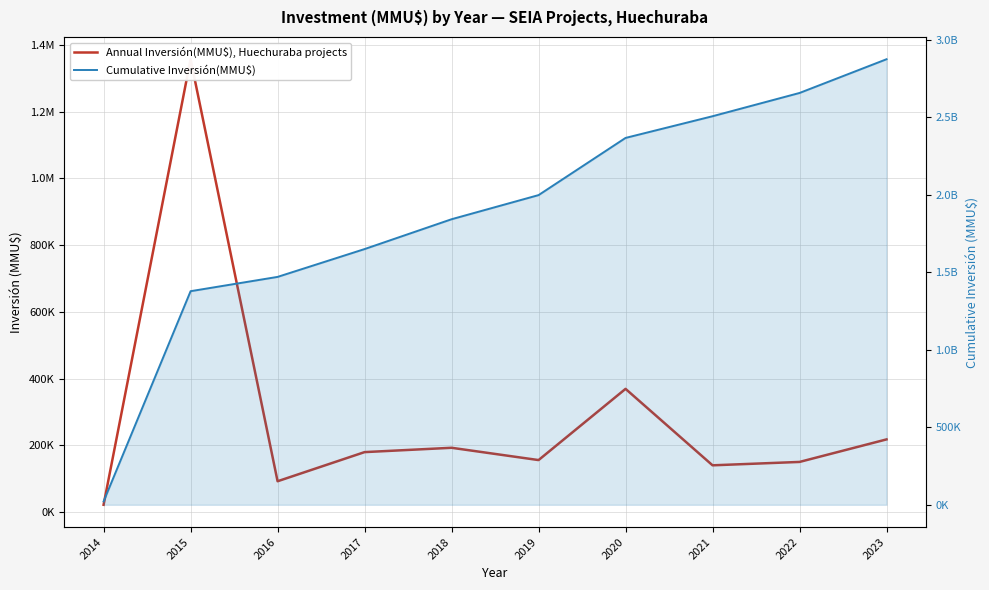

What is the average value of the Annual Inversión(MMU$), Huechuraba projects series?

287539